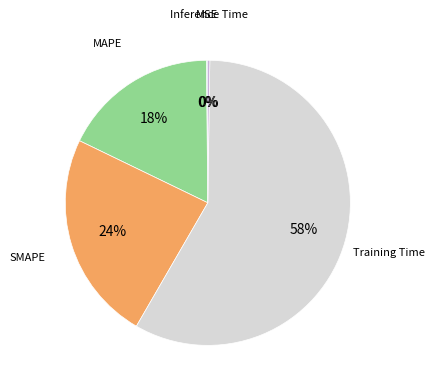

Combined, do SMAPE and MAPE account for over 50%?

No